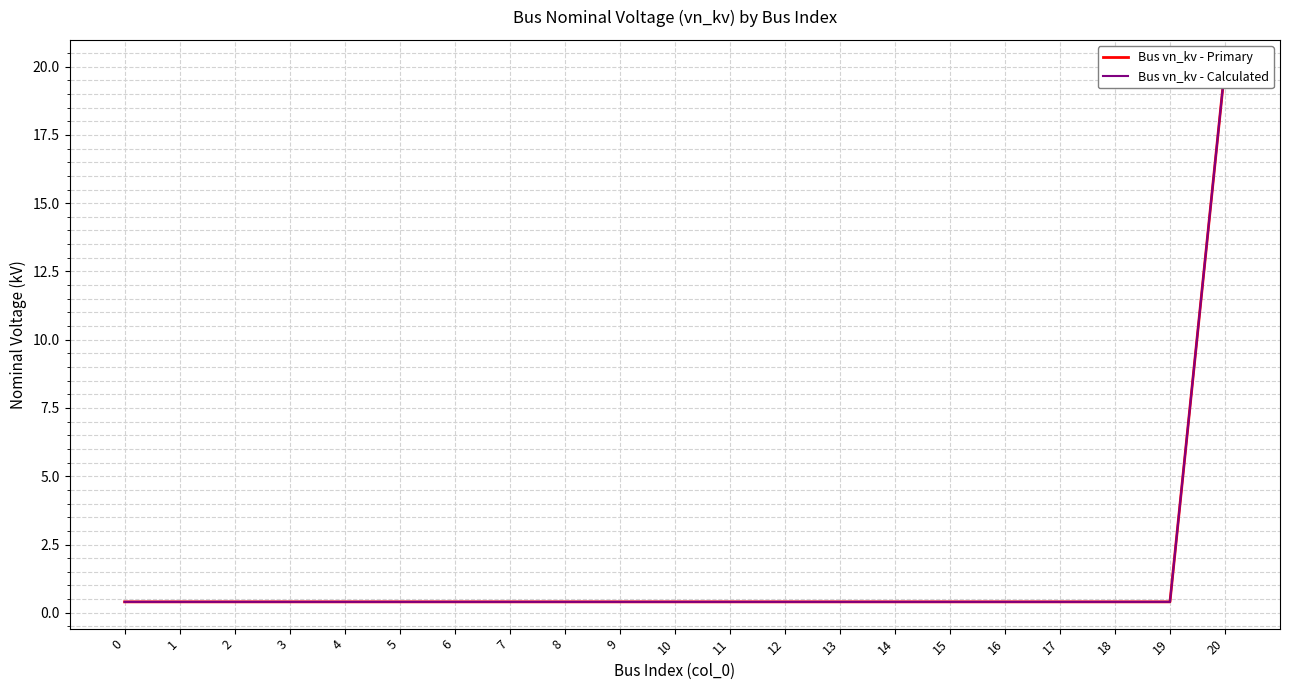

List the series in order of their peak value, highest first.

Bus vn_kv - Primary, Bus vn_kv - Calculated